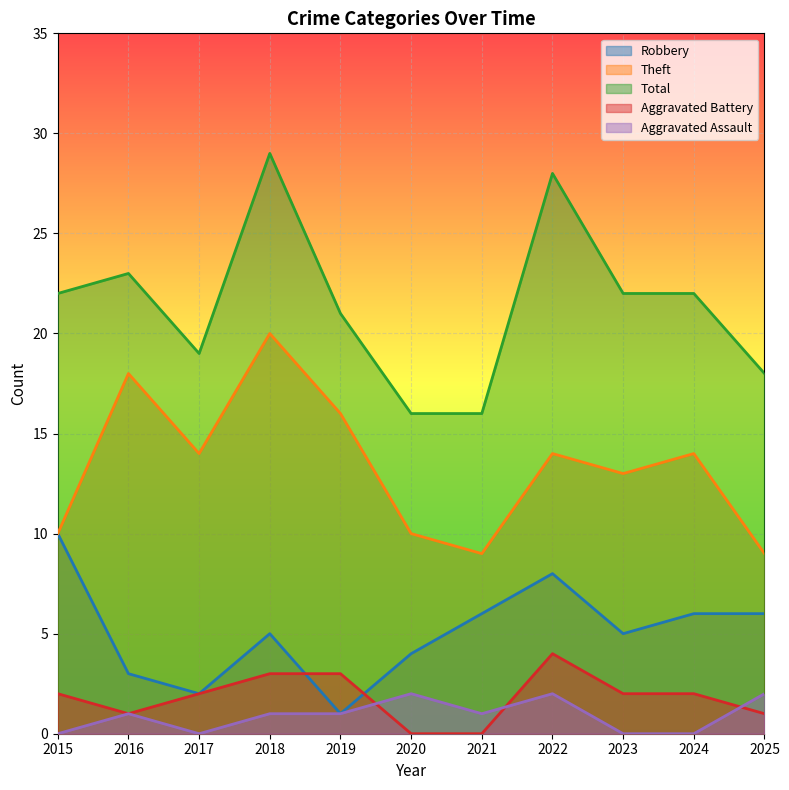

At which label is Aggravated Assault closest to 1?

2016